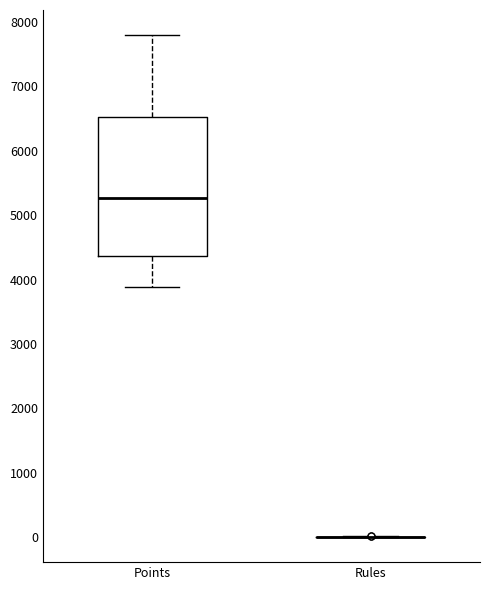

Comparing the boxes themselves (not the whiskers), which one is the tallest?

Points